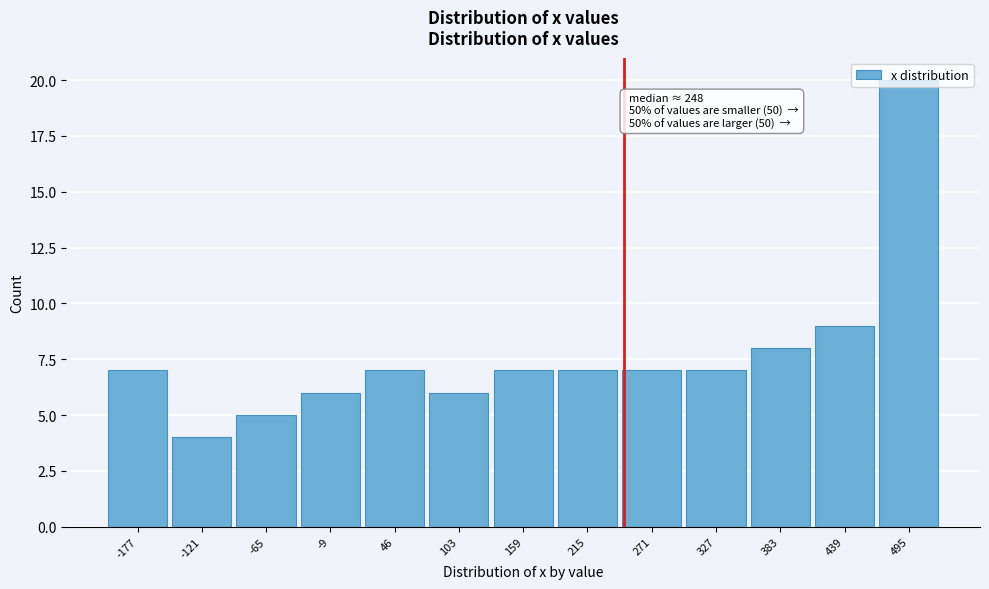

Which range on the x-axis has the tallest bar?

470 to 520